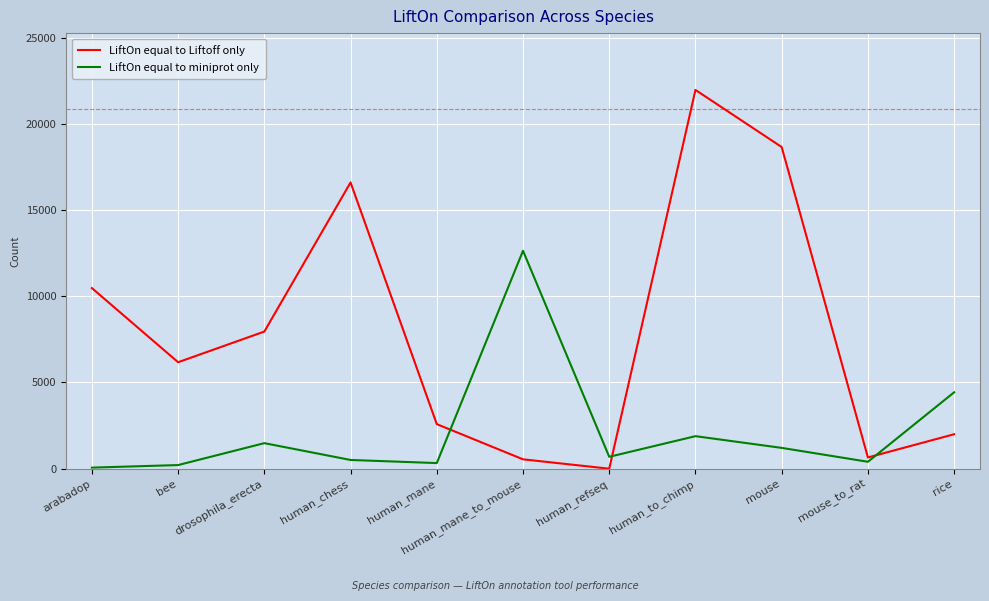

Rank the series by their average value, from lowest to highest.

LiftOn equal to miniprot only, LiftOn equal to Liftoff only